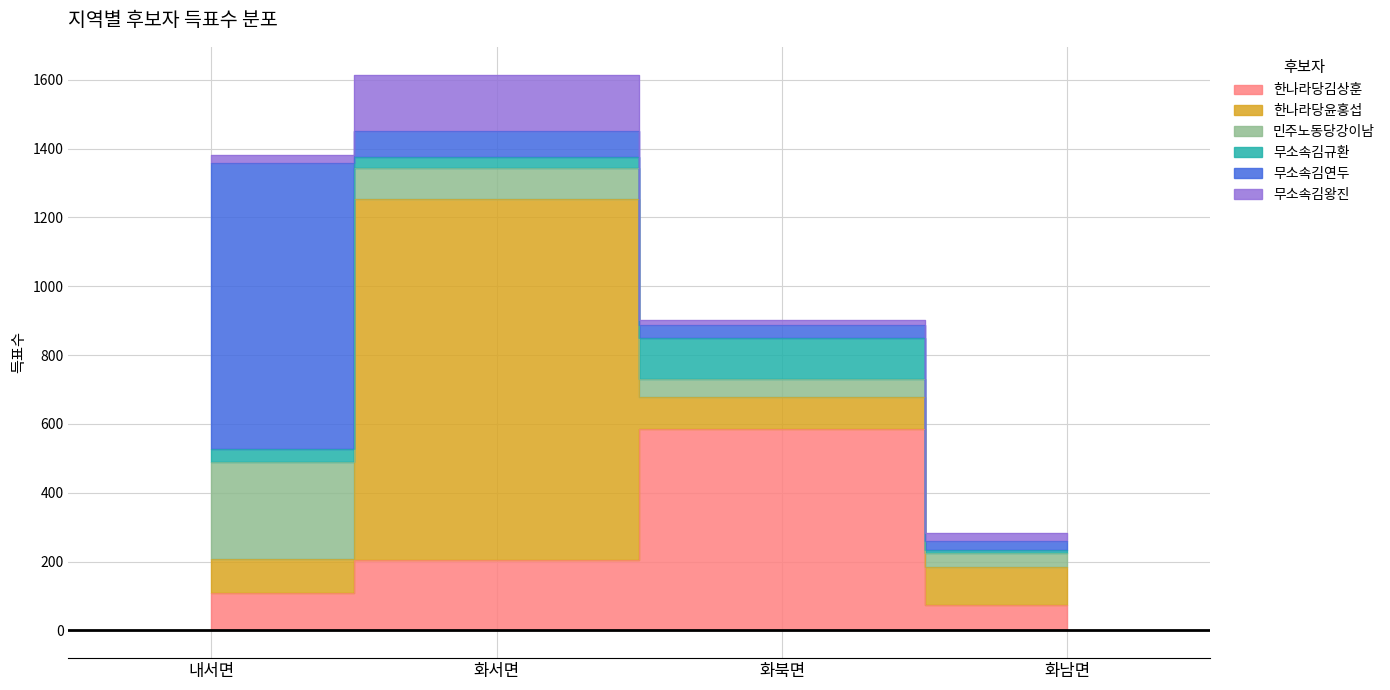

How many interior local valleys does the 무소속김왕진 series have?

1